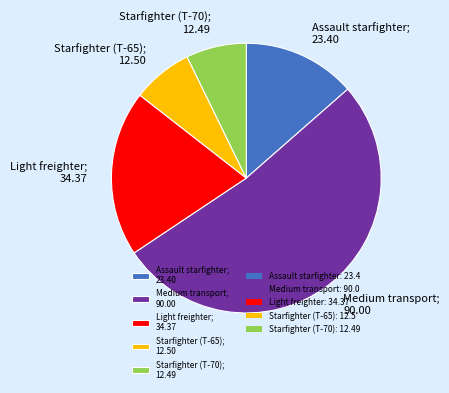

Which has a higher value, Starfighter (T-65) or Medium transport?

Medium transport